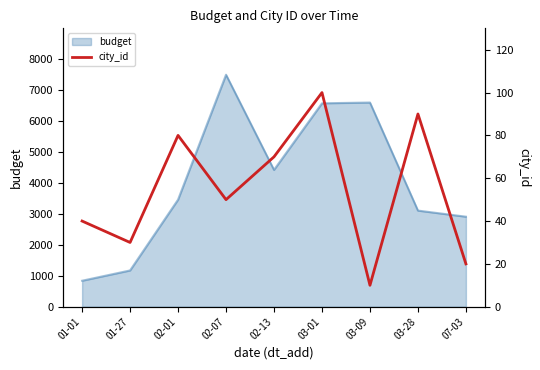

Which has a higher value, 01-27 or 03-01?

03-01